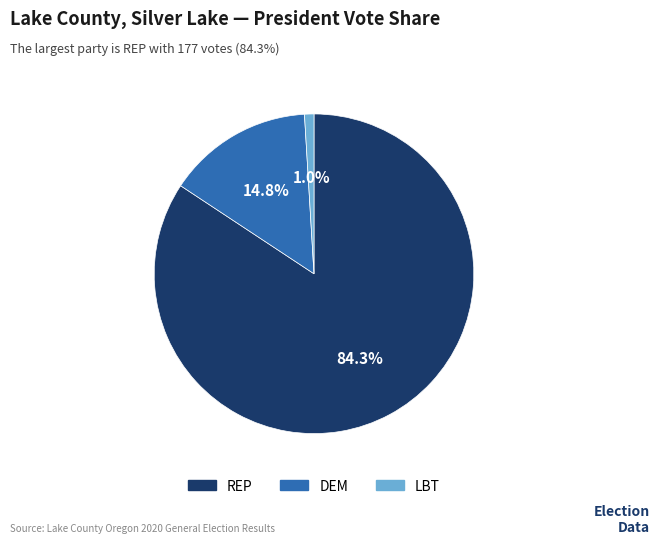

Count the number of slices in the pie.

3